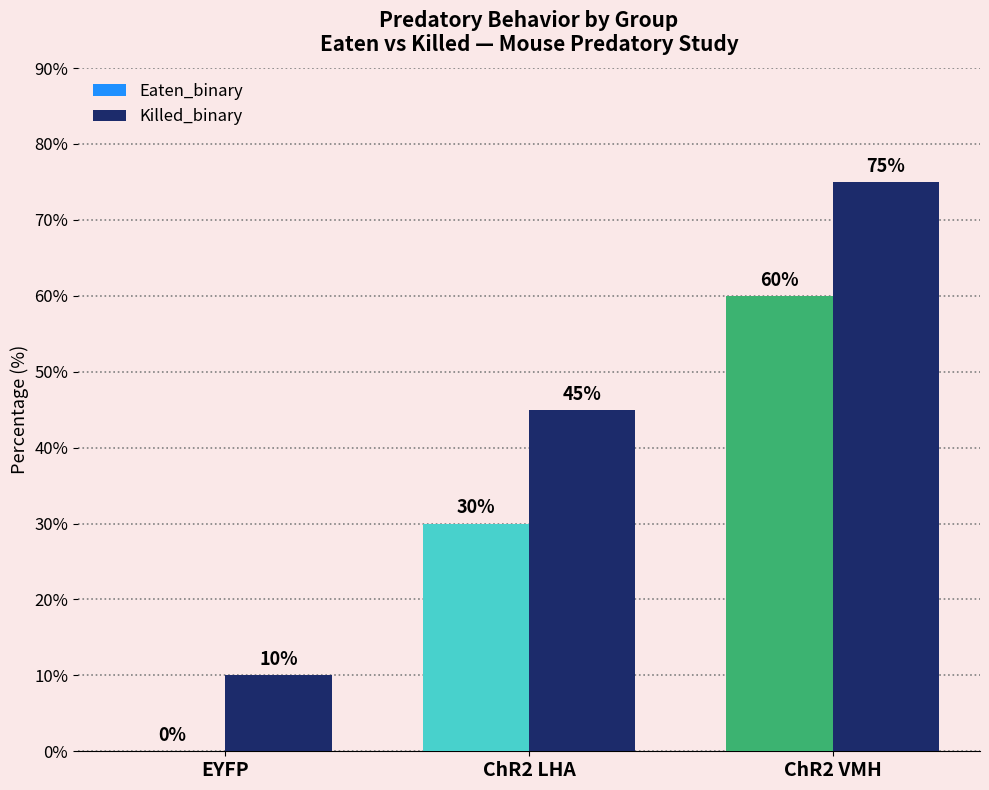

Which category has the highest value in the Eaten_binary series?

ChR2 VMH